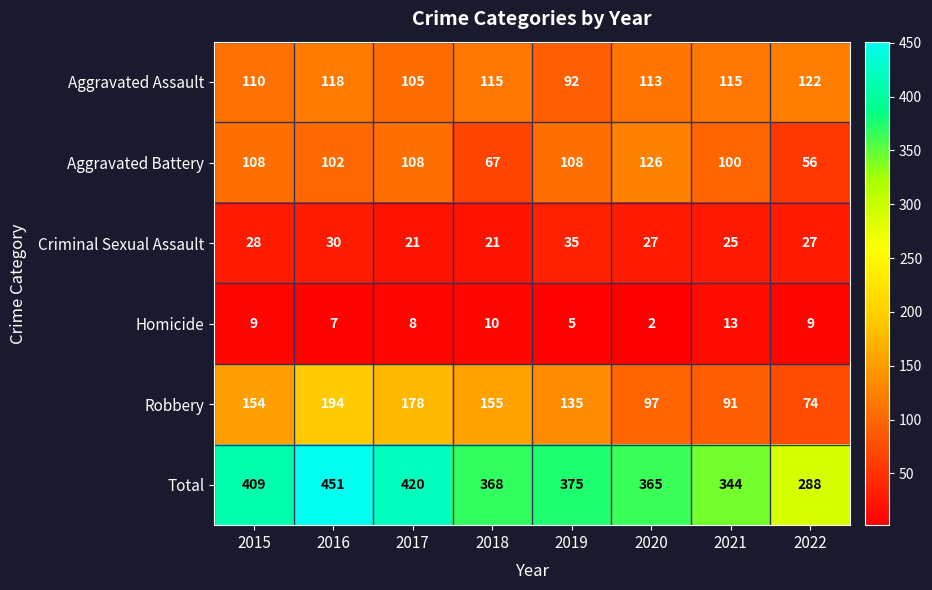

At which category is the sum across all series the highest?

2016